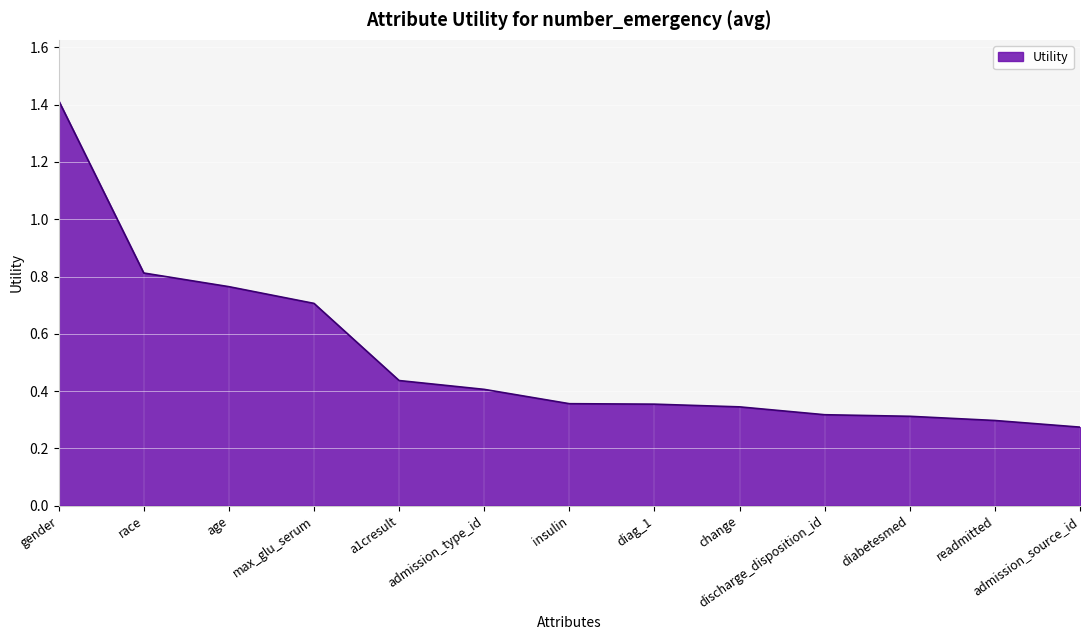

Which has a higher value, age or gender?

gender